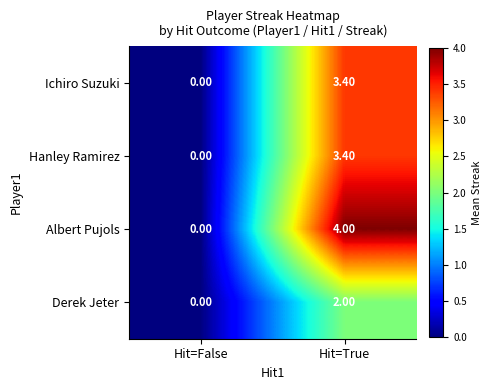

At which label does Ichiro Suzuki first exceed 3?

Hit=True